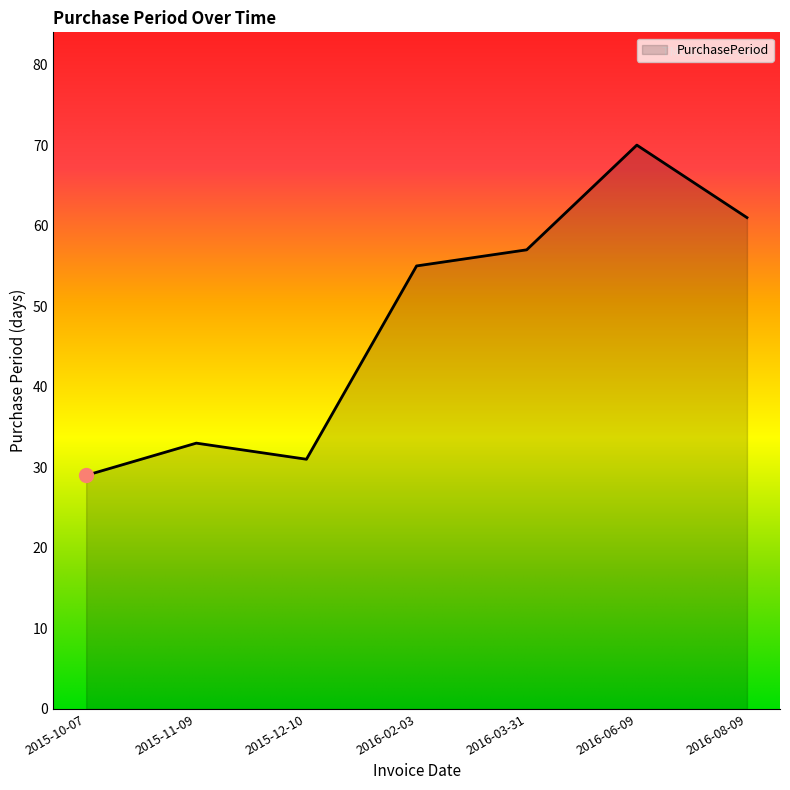

Which has a higher value, 2016-03-31 or 2016-08-09?

2016-08-09